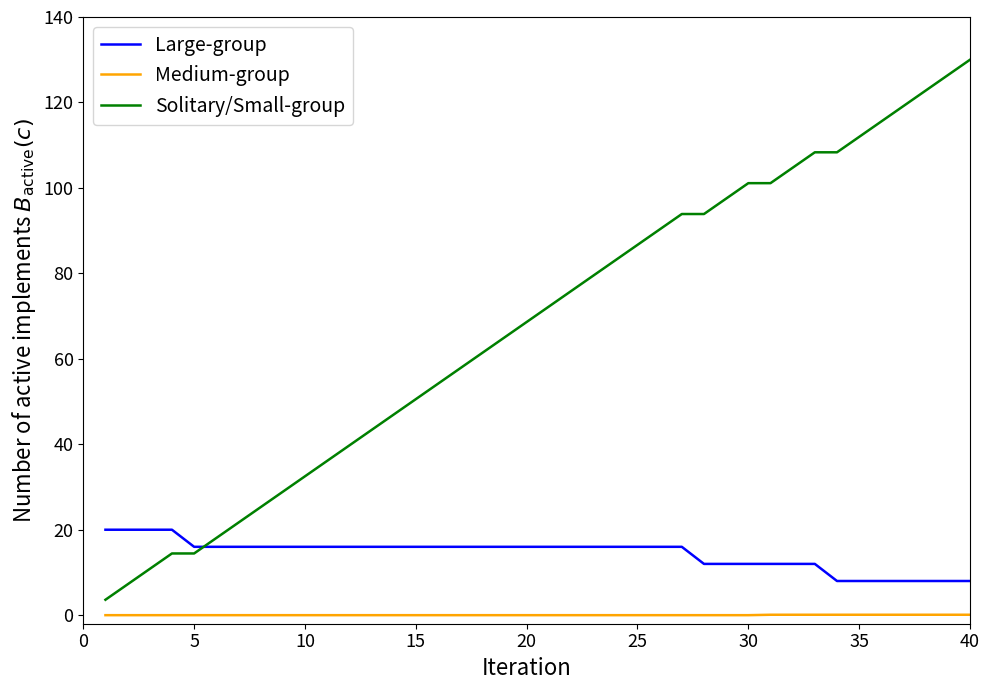

True or false: Solitary/Small-group and Large-group cross at least once.

True